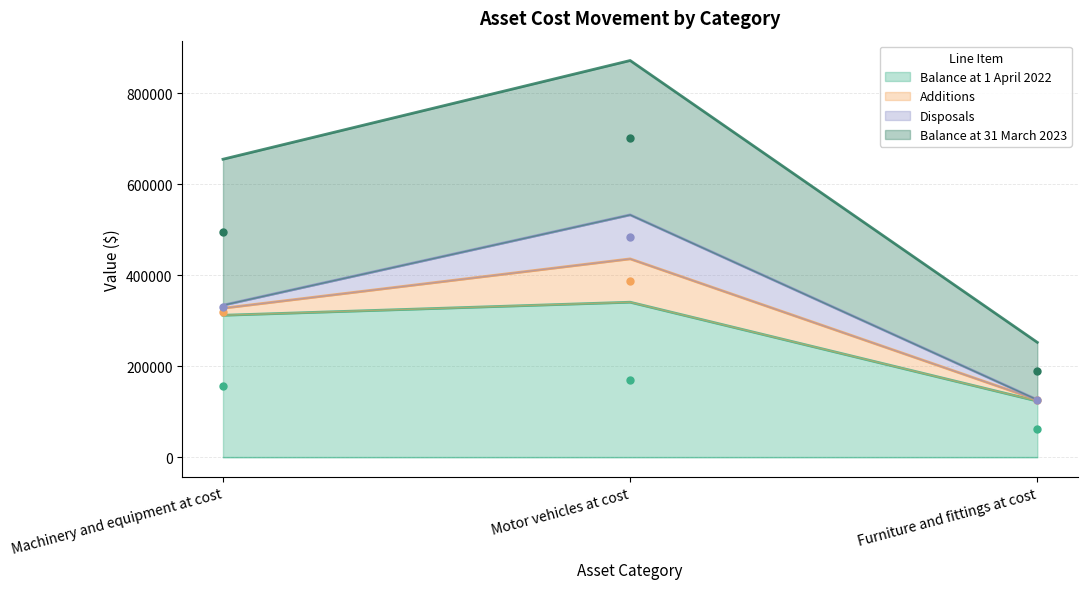

What is the difference between the Balance at 1 April 2022 values at Motor vehicles at cost and Furniture and fittings at cost?

217332